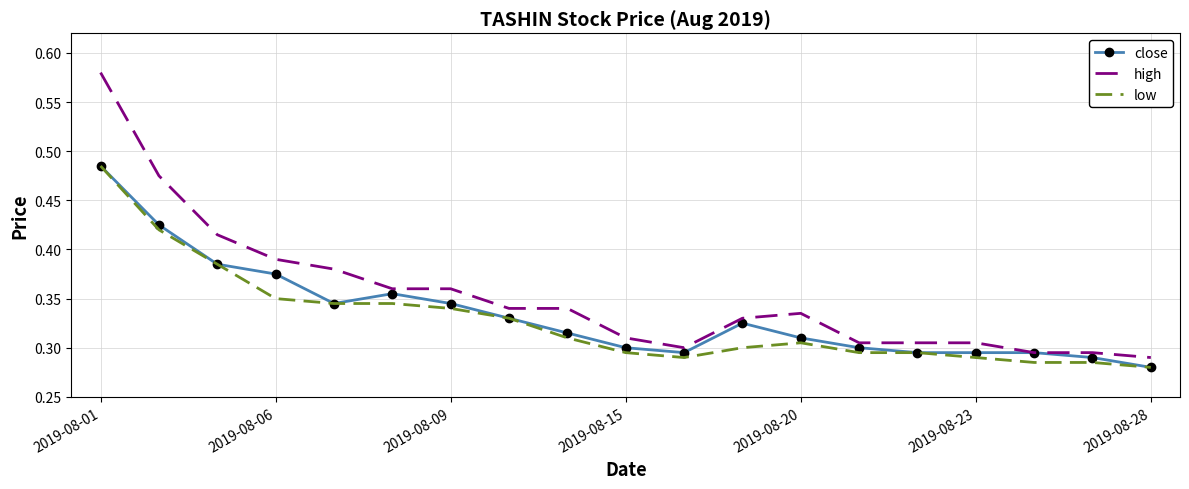

Which series has the largest range (max minus min)?

high